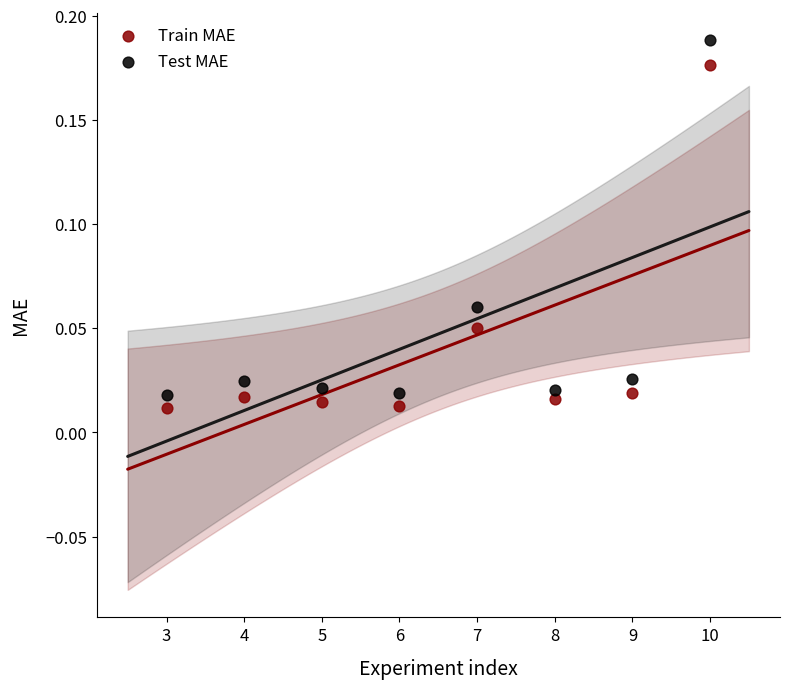

What are all the series names shown in the legend?

Train MAE, Test MAE